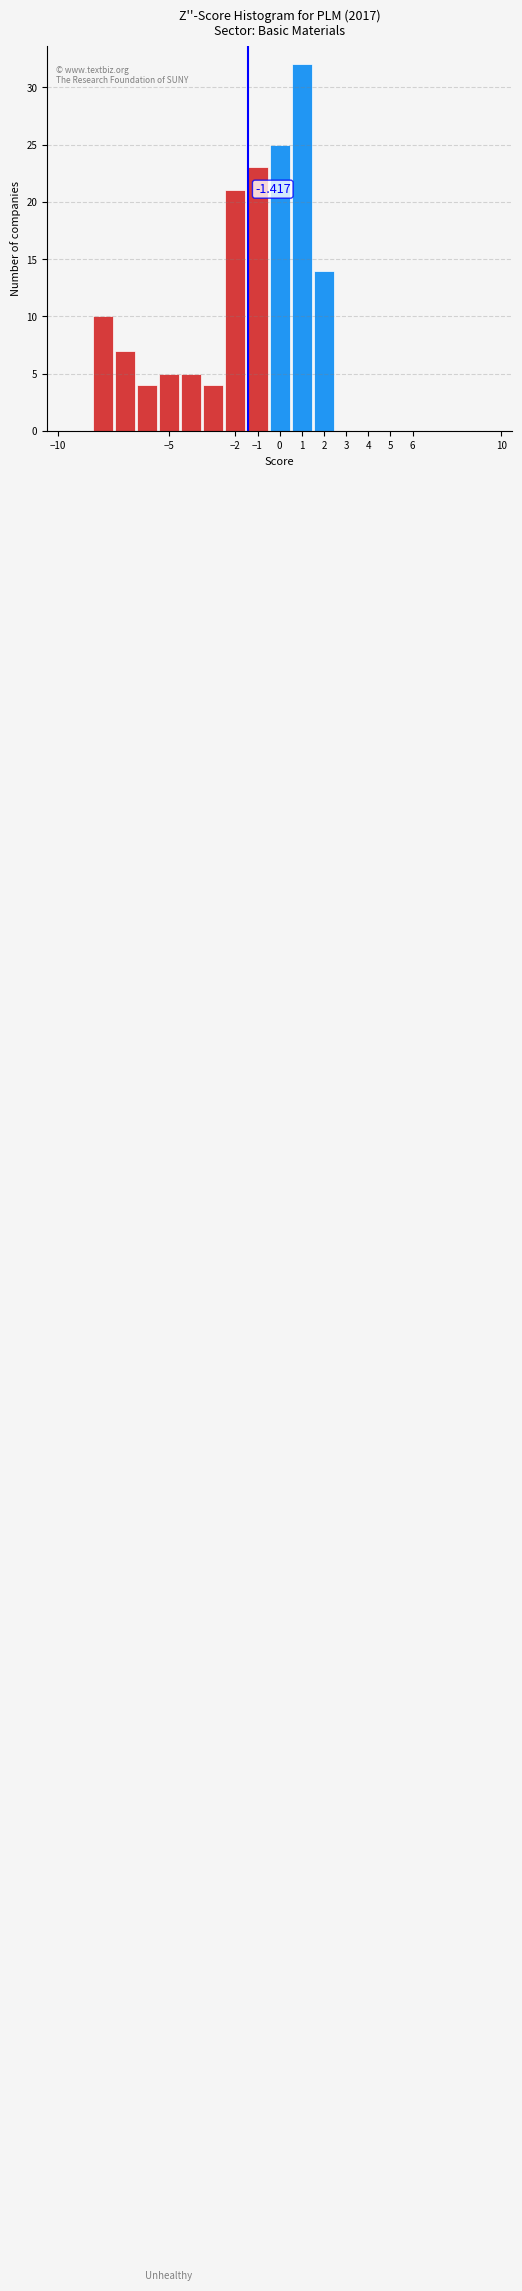

Which range on the x-axis has the tallest bar?

0.5 to 1.5